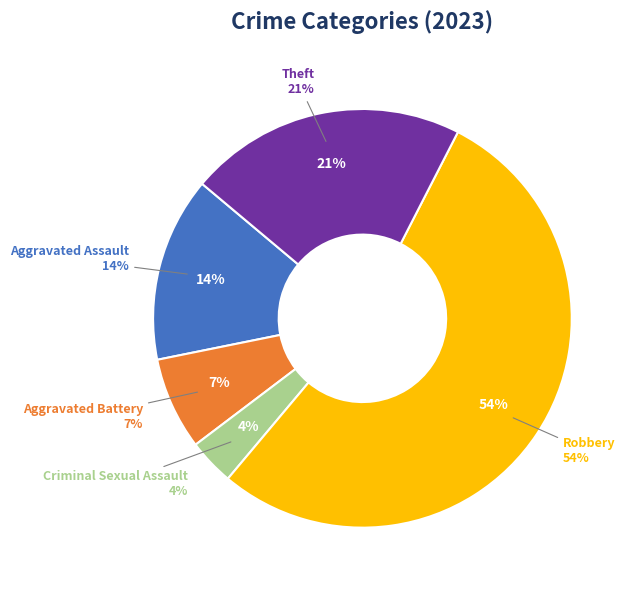

Is it true that Theft is 9% of the pie?

False